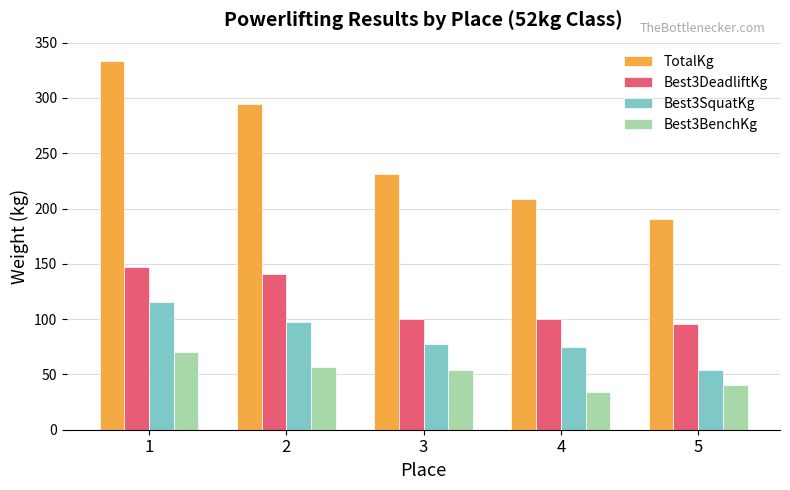

The TotalKg series shows 285.9 at 4. True or false?

False